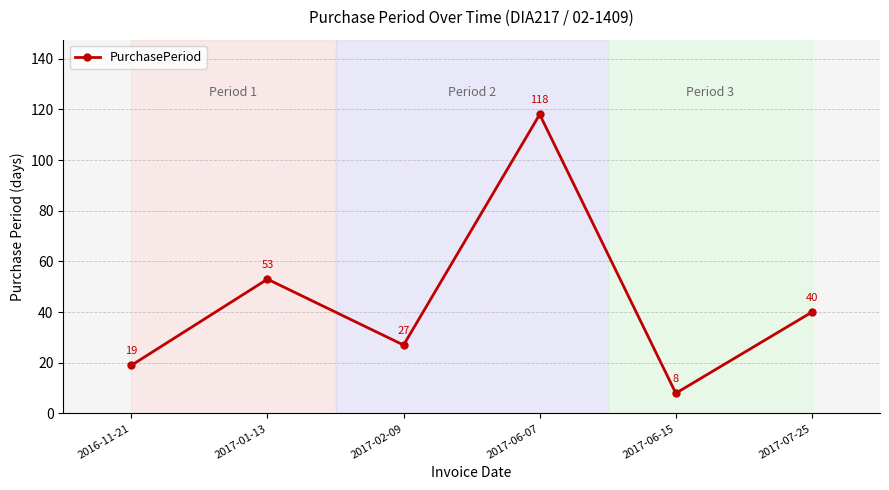

Is it true that the value at 2016-11-21 is 30?

False